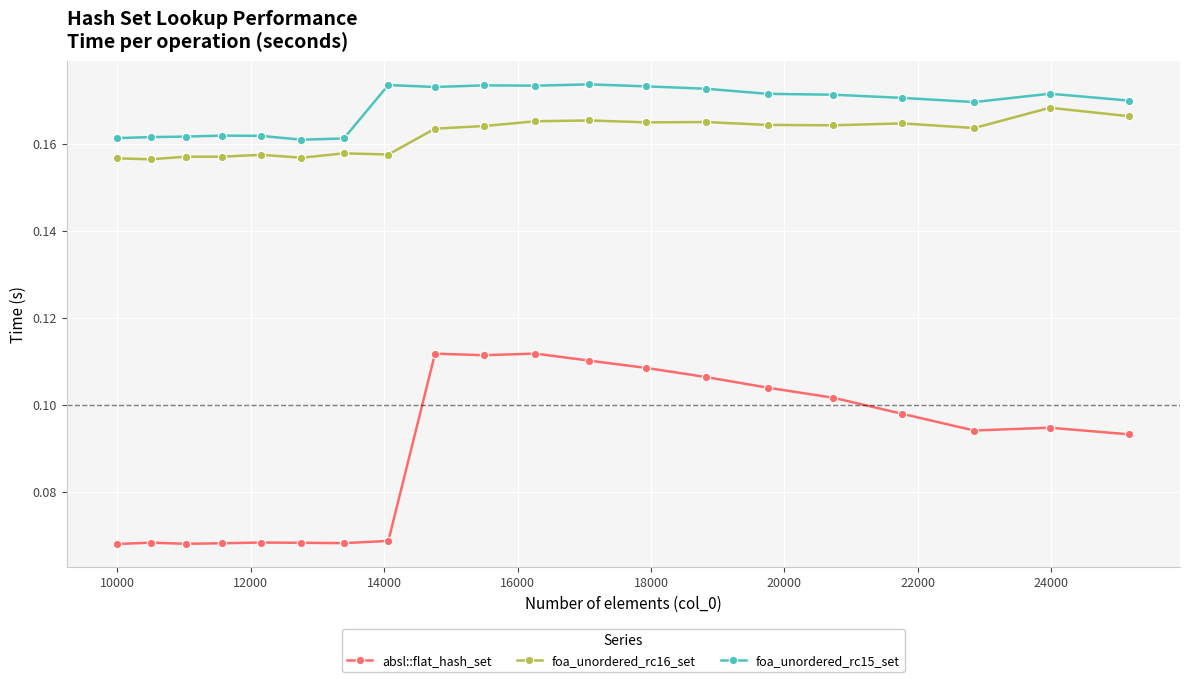

True or false: foa_unordered_rc15_set and foa_unordered_rc16_set cross at least once.

False